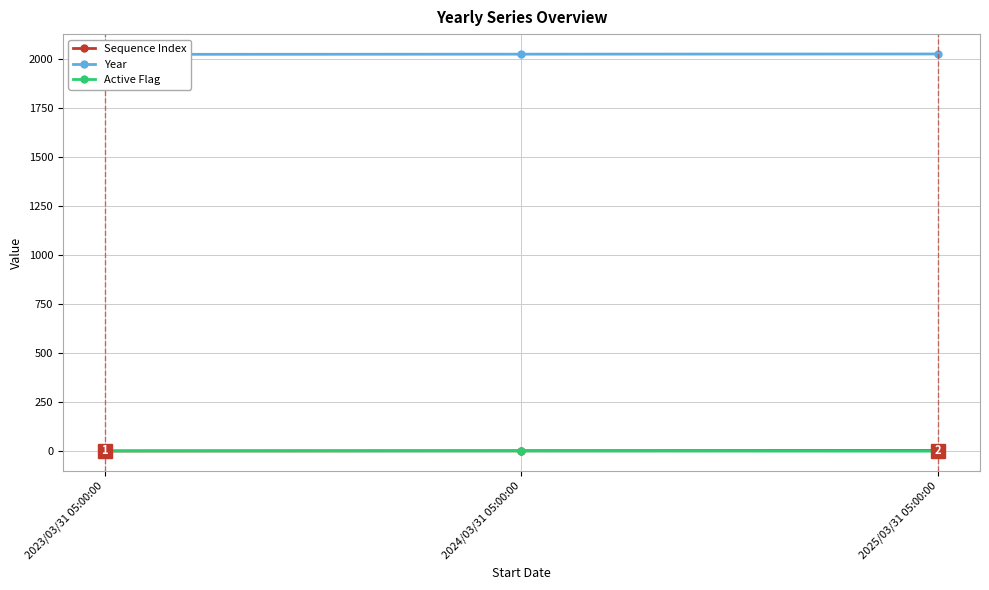

What is the average value of the Sequence Index series?

2